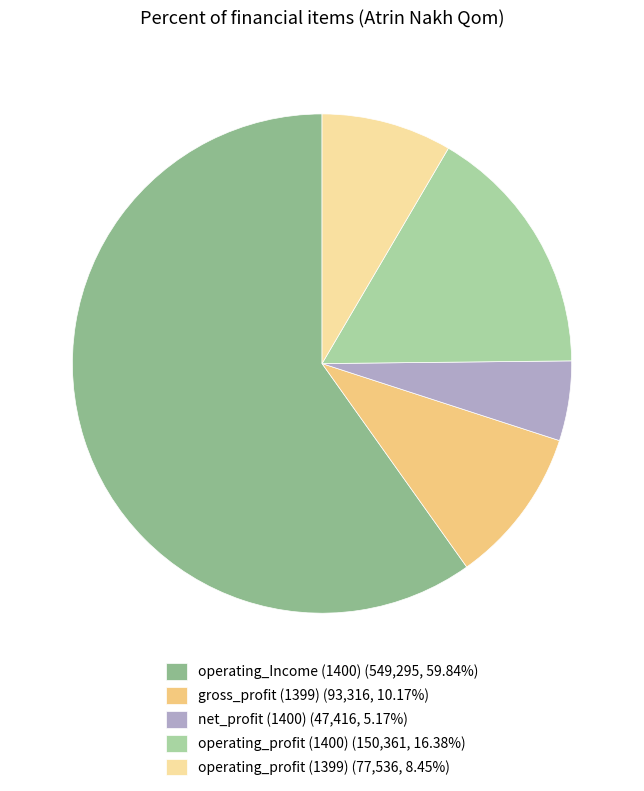

Which category accounts for the majority?

operating_Income (1400)